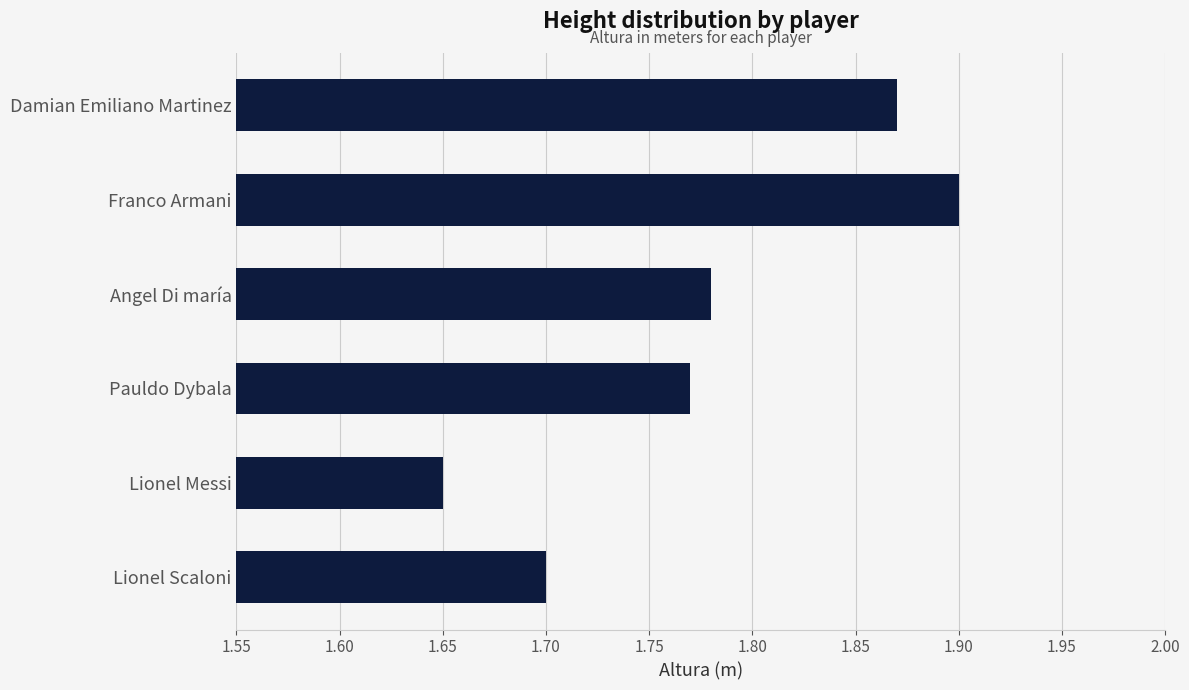

Rank the categories by value from highest to lowest.

Franco Armani, Damian Emiliano Martinez, Angel Di maría, Pauldo Dybala, Lionel Scaloni, Lionel Messi